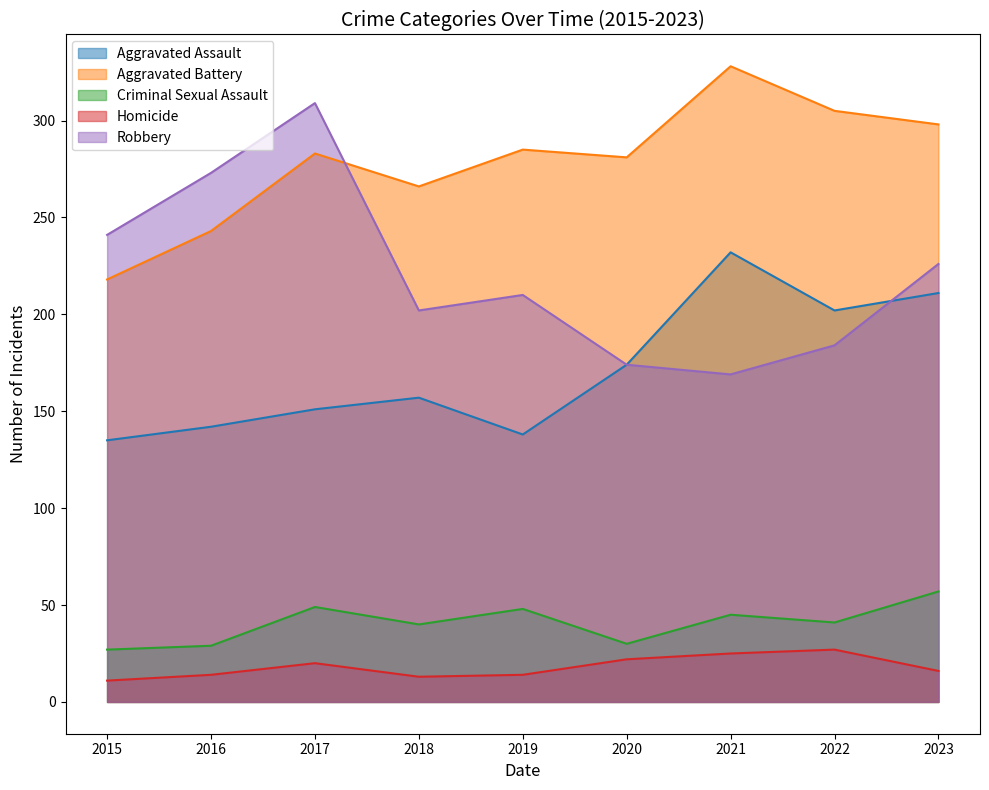

At which label does Robbery first exceed 210?

2015